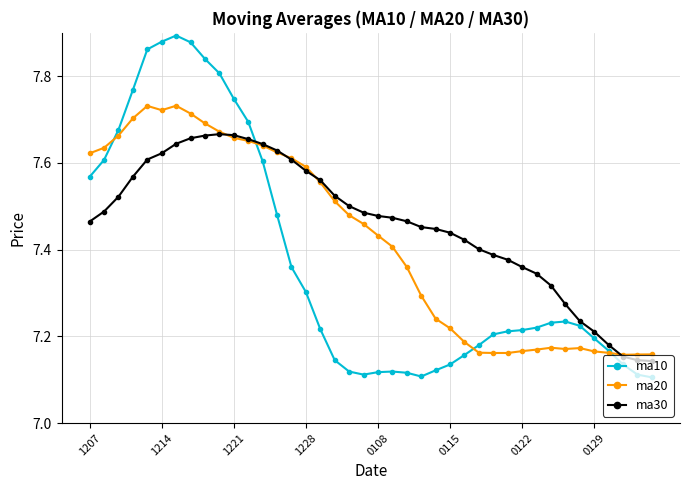

Which series has the largest total across all categories?

ma30